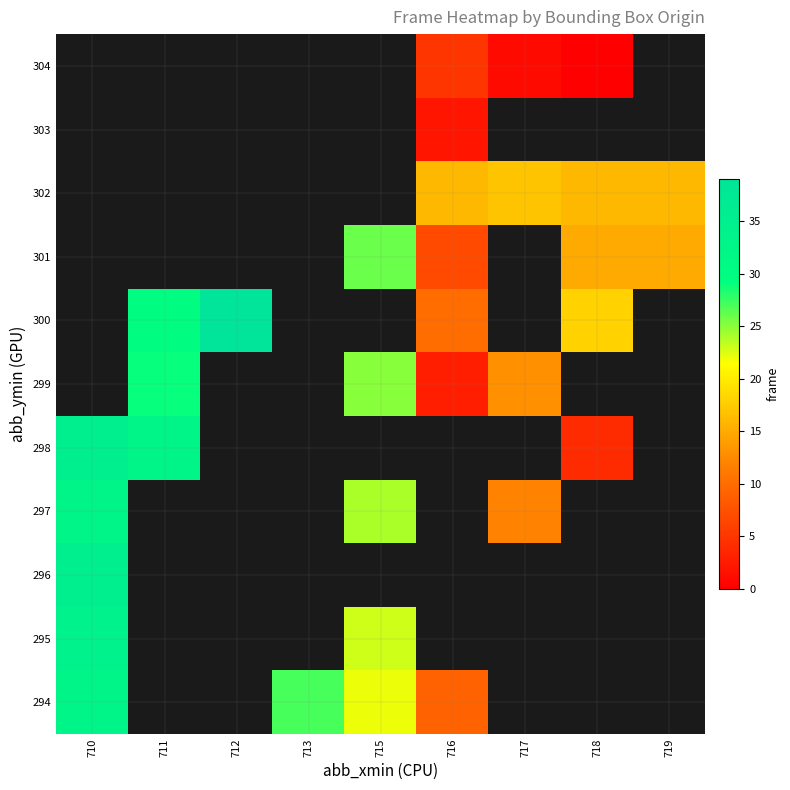

Read the 299 value at 711.

29.0